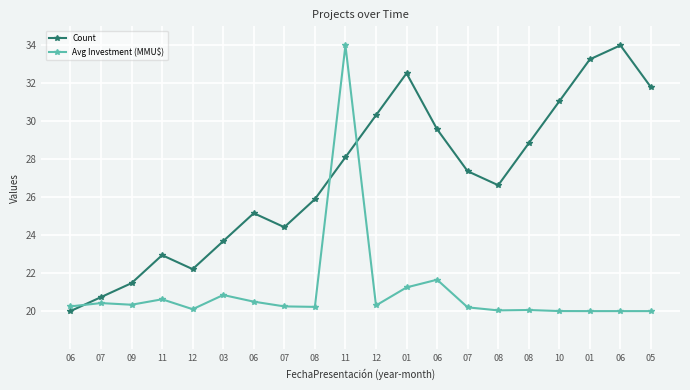

What is the label of the 8th point from the right?

06